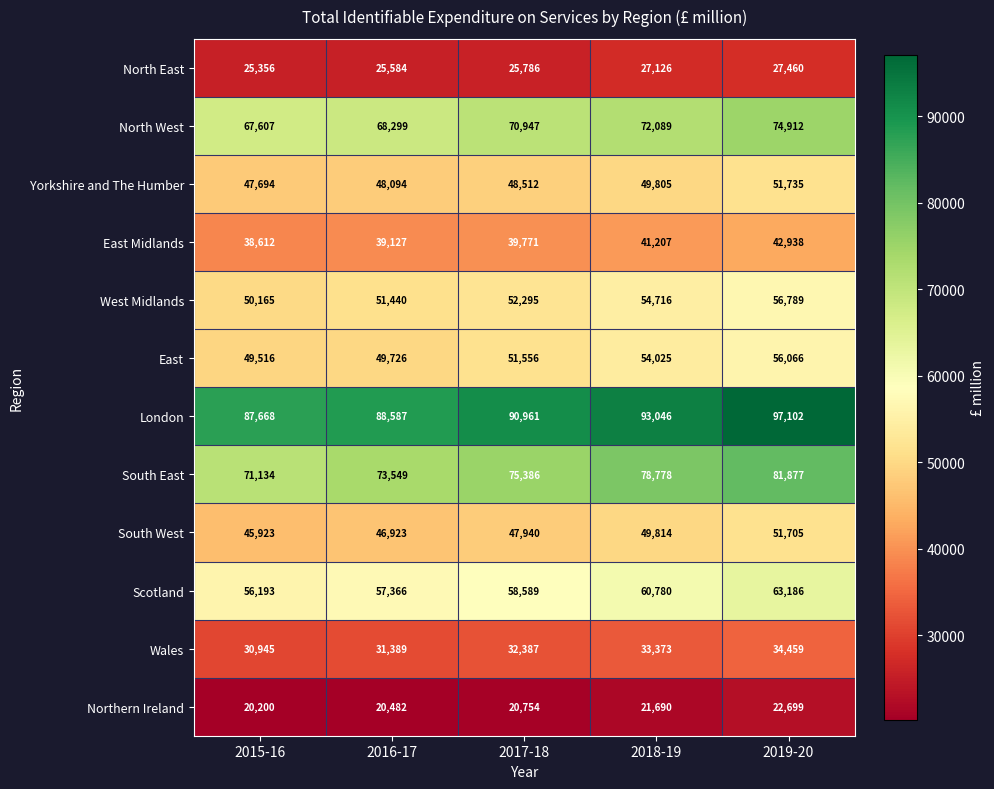

Which series has the largest range (max minus min)?

South East